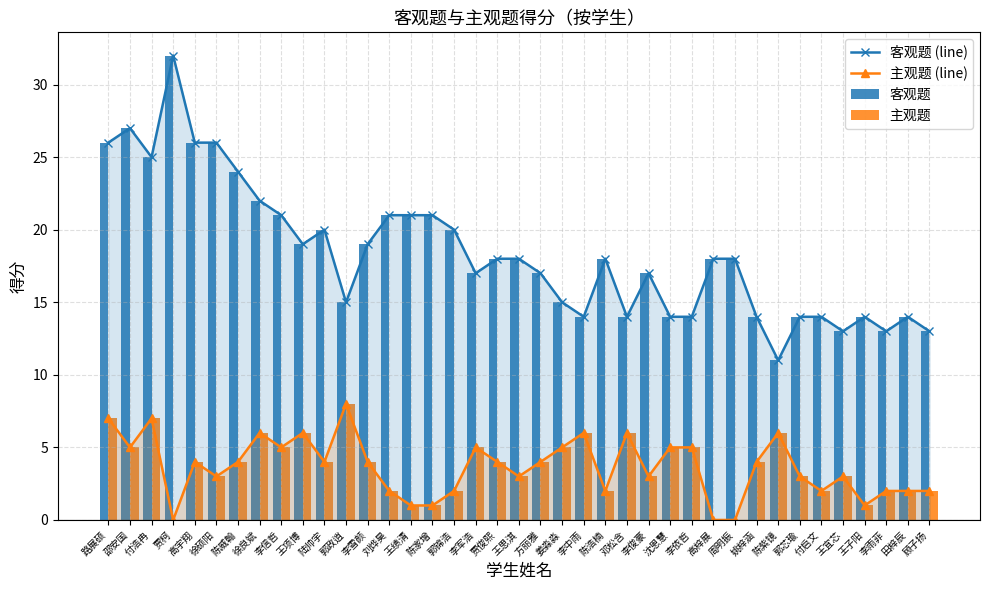

What is the label of the 29th bar from the right?

陆帅宇